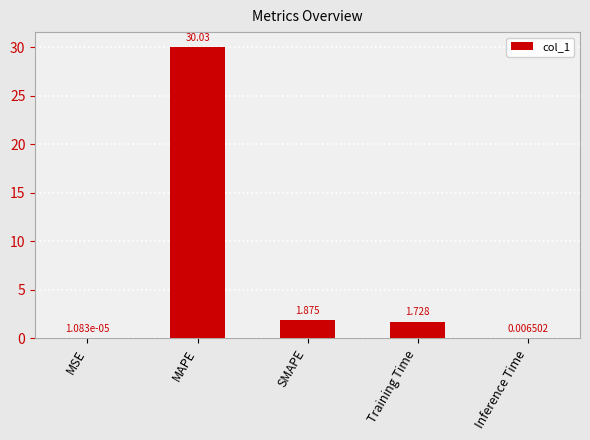

Which category has the highest value across all series?

MAPE